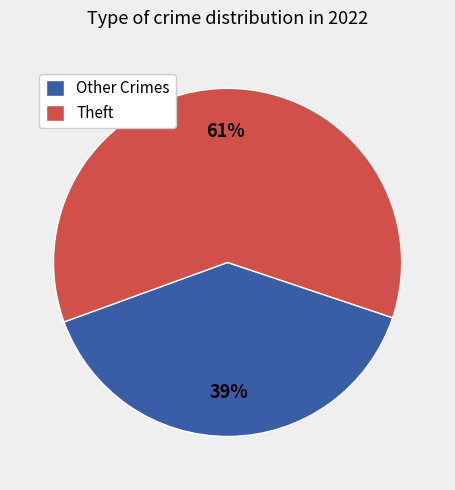

How many slices are in this pie chart?

2